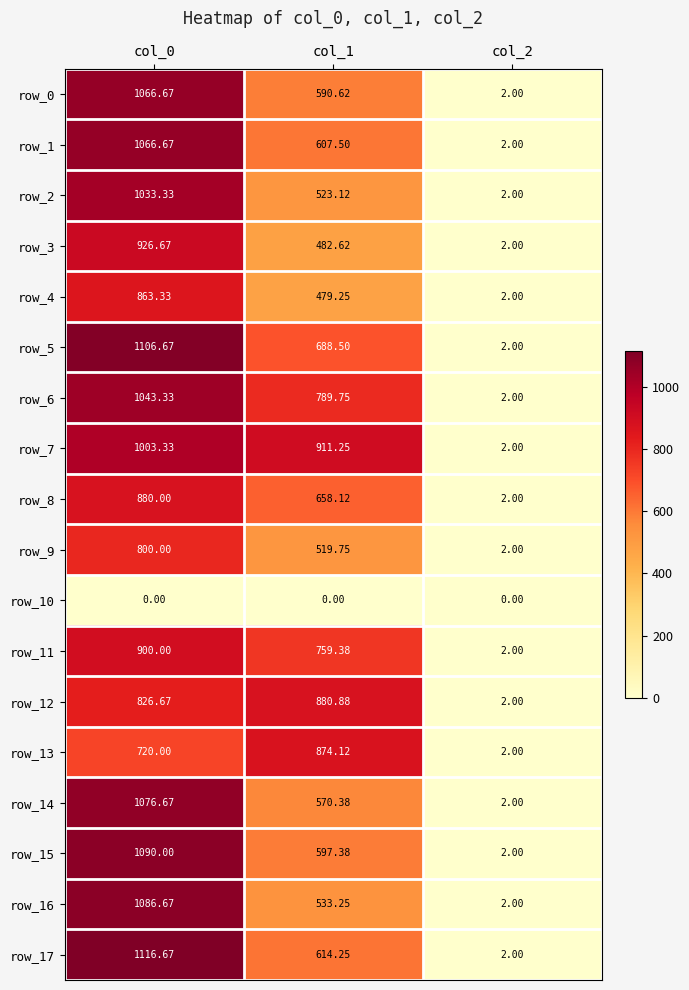

Which category has the lowest value in the row_13 series?

col_2